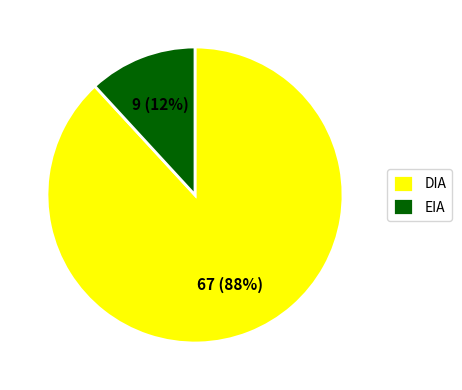

Between EIA and DIA, which is larger?

DIA